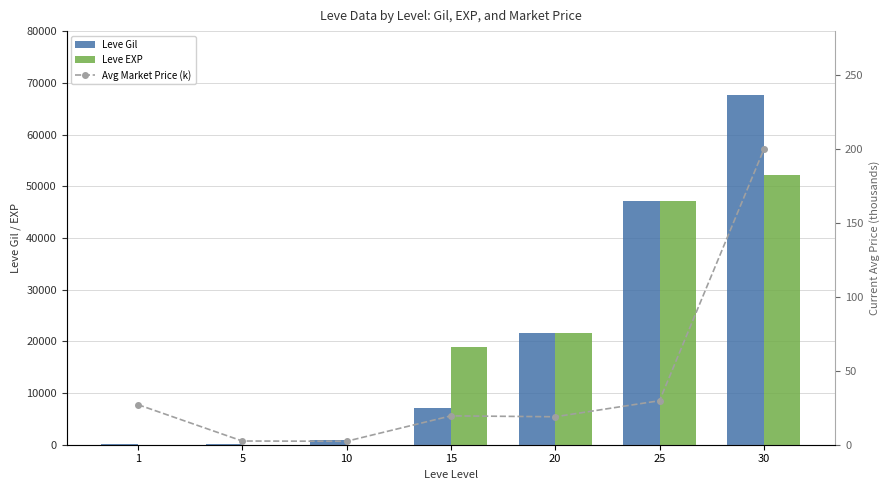

Which series has the largest total across all categories?

Leve Gil